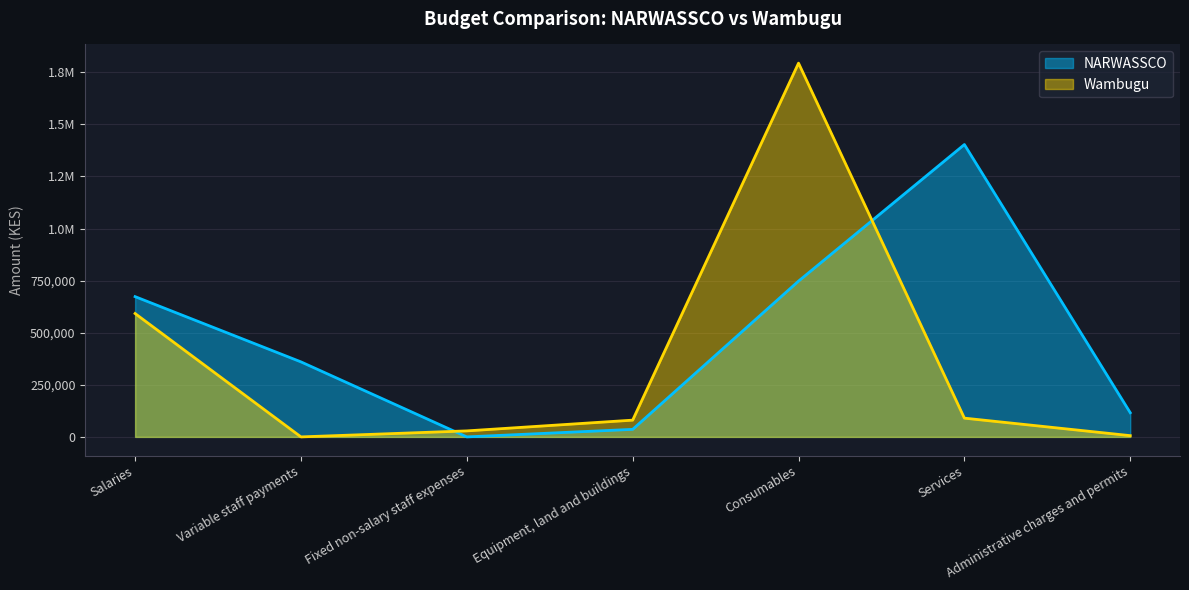

Between which two adjacent categories do Wambugu and NARWASSCO first intersect?

Variable staff payments and Fixed non-salary staff expenses